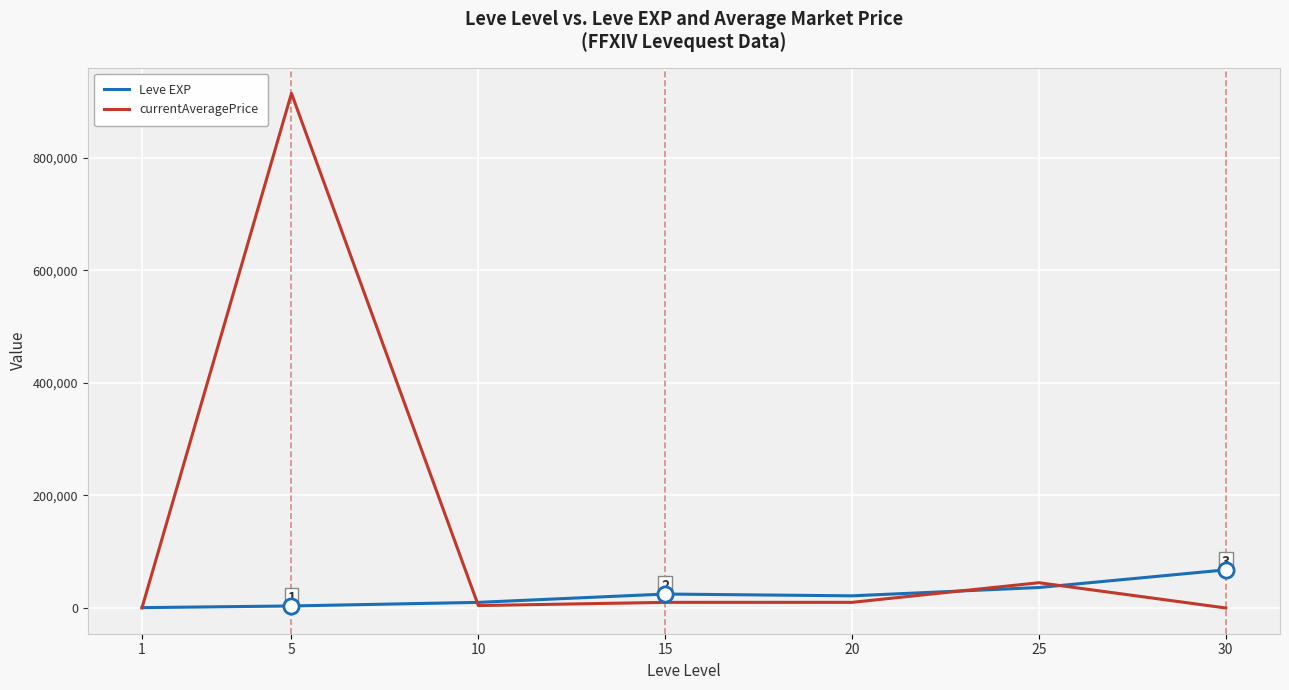

Which series has the widest spread of values?

currentAveragePrice